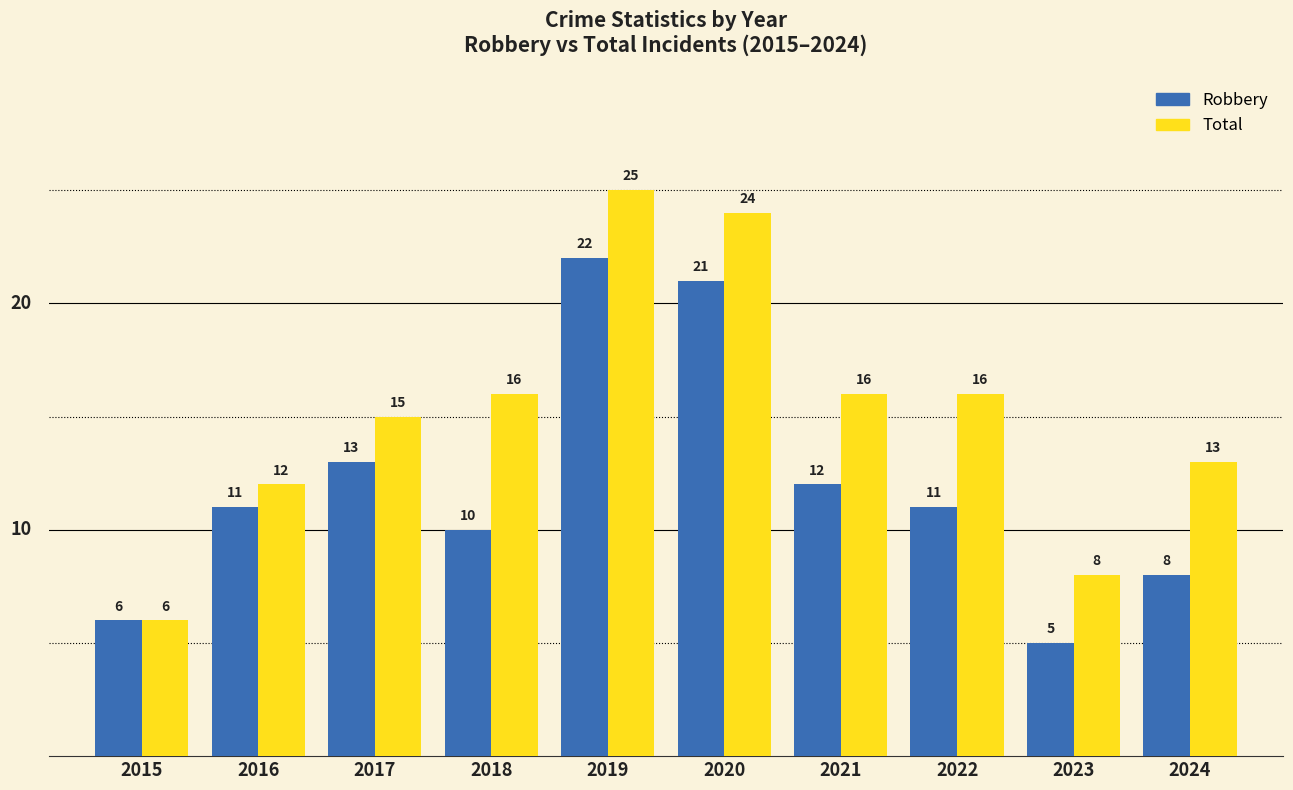

What is the value of the Robbery bar at the 1st from the left?

6